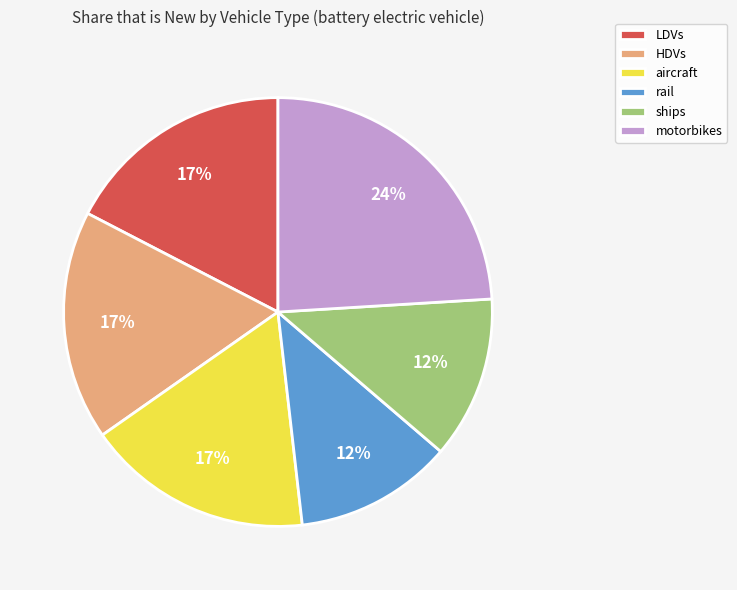

What is the largest slice in the pie chart?

motorbikes